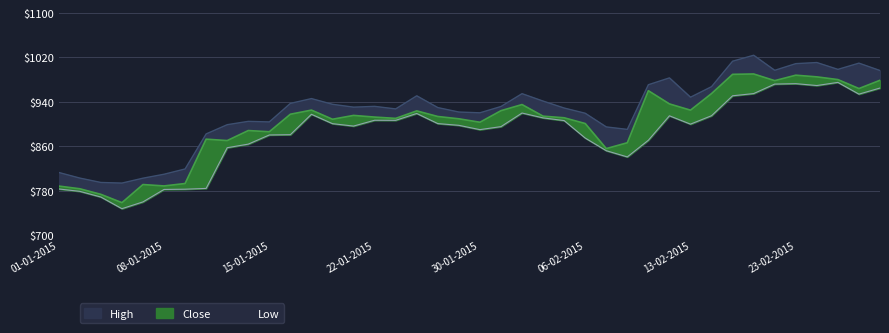

At how many categories does at least one series exceed 961?

11